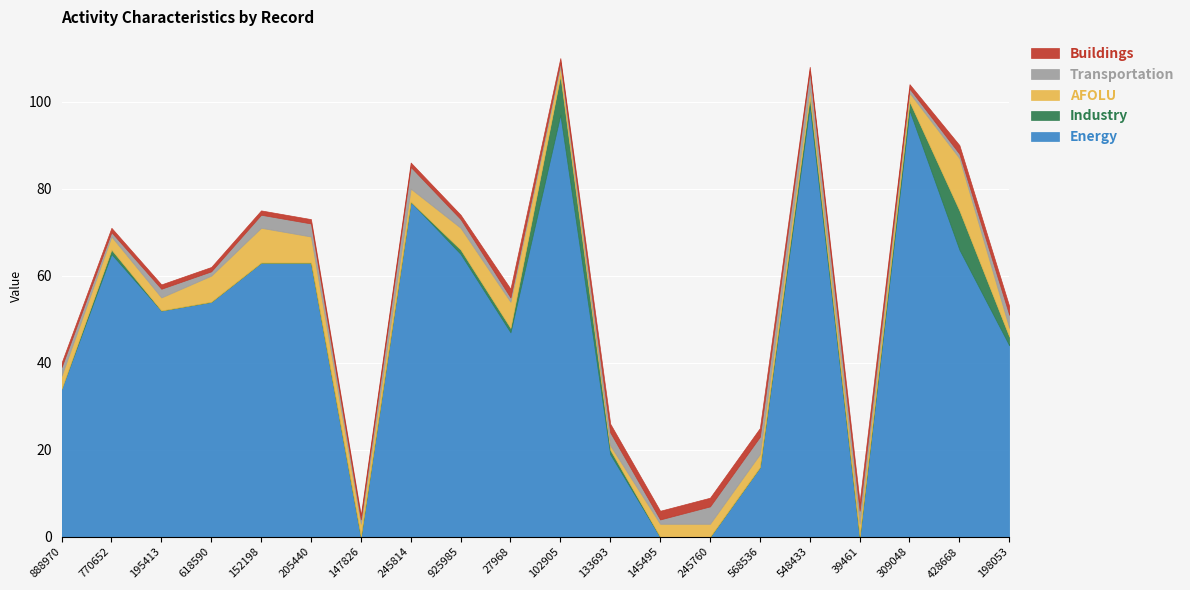

Reading right to left, list all the values displayed in this chart.

Energy: 198053=44	428668=66	309048=98	39461=0	548433=99	568536=16	245760=0	1454956=0	1336938=19	1029057=97	27968=47	925985=65	245814=77	1478265=0	2054400=63	1521980=63	618590=54	1954131=52	770652=65	888970=34
Industry: 198053=2	428668=9	309048=2	39461=0	548433=2	568536=0	245760=0	1454956=0	1336938=1	1029057=9	27968=1	925985=1	245814=0	1478265=0	2054400=0	1521980=0	618590=0	1954131=0	770652=1	888970=0
AFOLU: 198053=2	428668=12	309048=2	39461=3	548433=2	568536=3	245760=3	1454956=3	1336938=1	1029057=2	27968=6	925985=5	245814=3	1478265=3	2054400=6	1521980=8	618590=6	1954131=3	770652=3	888970=3
Transportation: 198053=3	428668=1	309048=1	39461=3	548433=4	568536=4	245760=4	1454956=1	1336938=3	1029057=1	27968=1	925985=2	245814=5	1478265=1	2054400=3	1521980=3	618590=1	1954131=2	770652=1	888970=2
Buildings: 198053=2	428668=2	309048=1	39461=2	548433=1	568536=2	245760=2	1454956=2	1336938=2	1029057=1	27968=2	925985=1	245814=1	1478265=1	2054400=1	1521980=1	618590=1	1954131=1	770652=1	888970=1